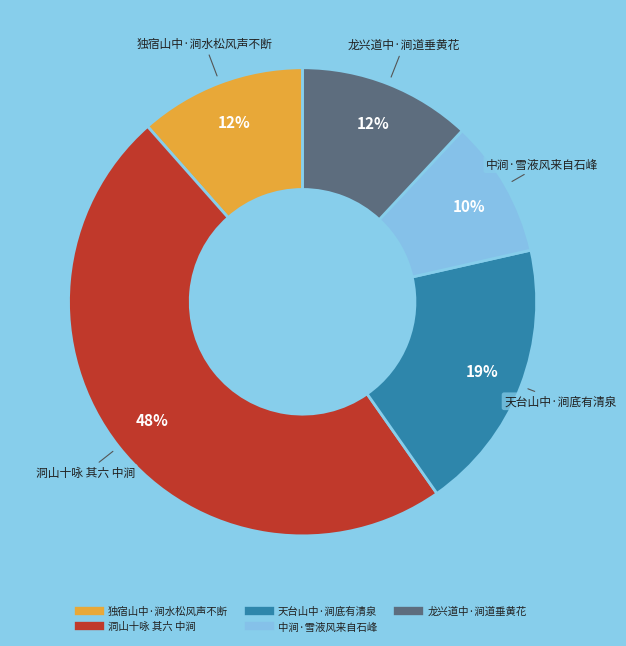

What is the ratio of the value at 龙兴道中·涧道垂黄花 to the value at 天台山中·涧底有清泉?

0.6